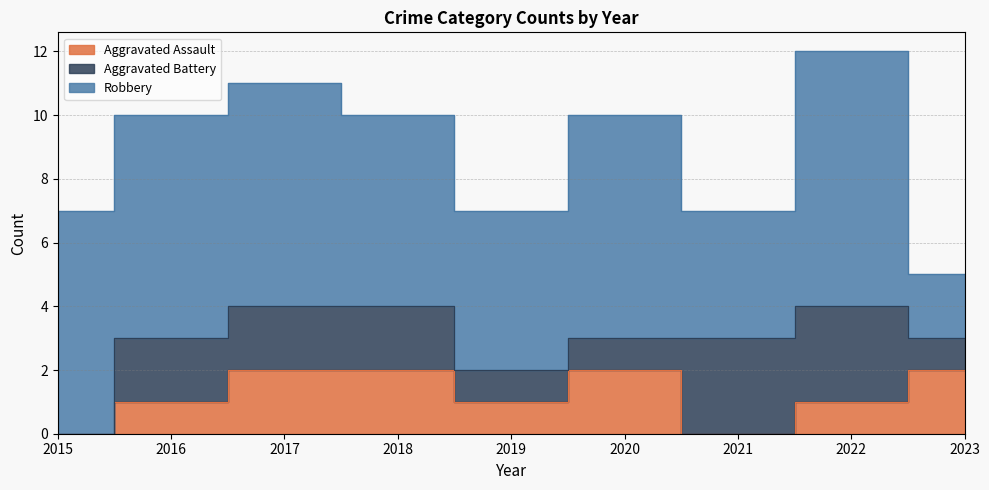

What is the difference between the highest and lowest values at 2023?

1